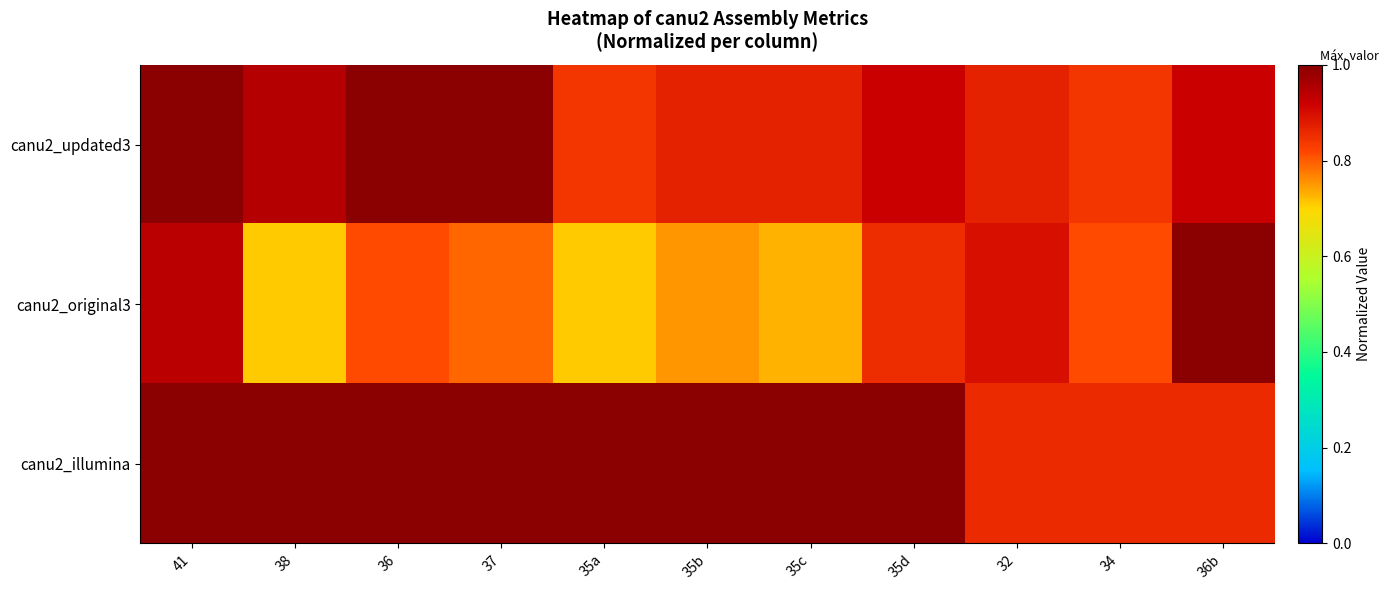

At 35a, list the series in order from largest to smallest.

canu2_illumina, canu2_updated3, canu2_original3